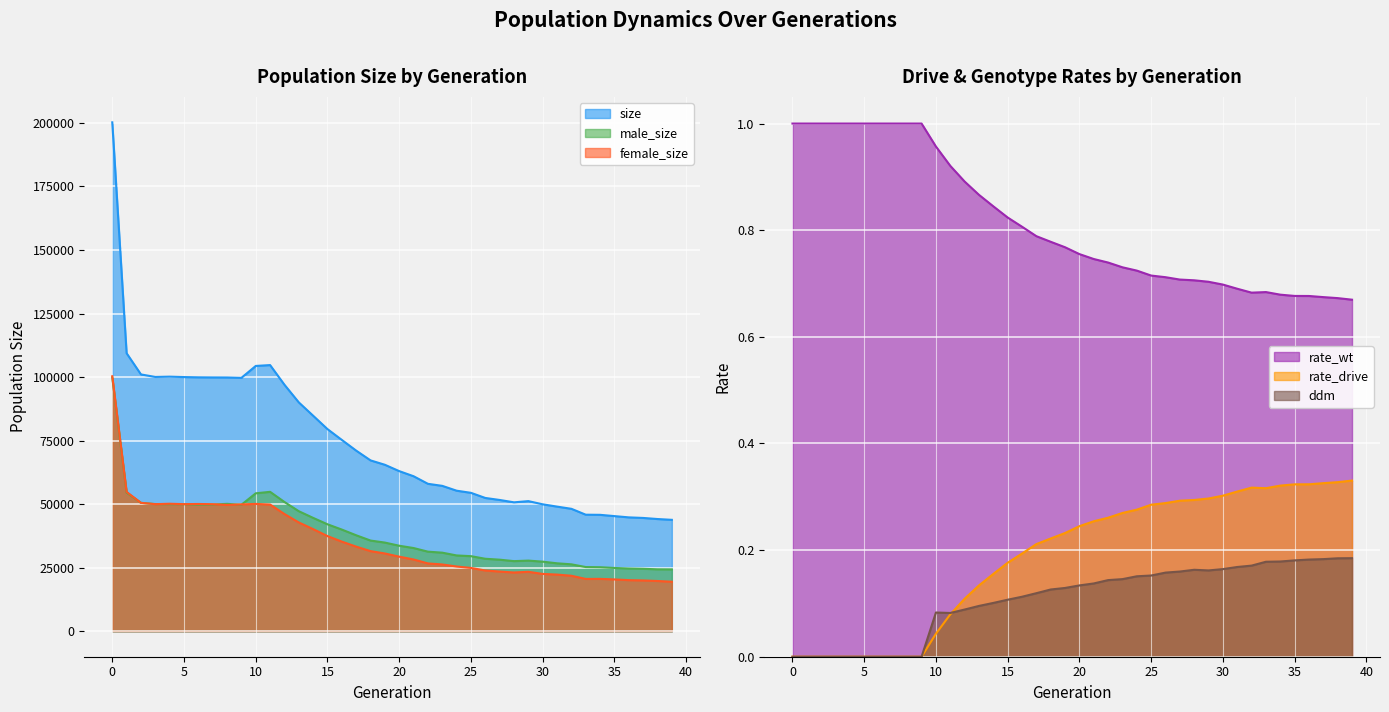

What value does the rate_wt series have at 18?

0.8